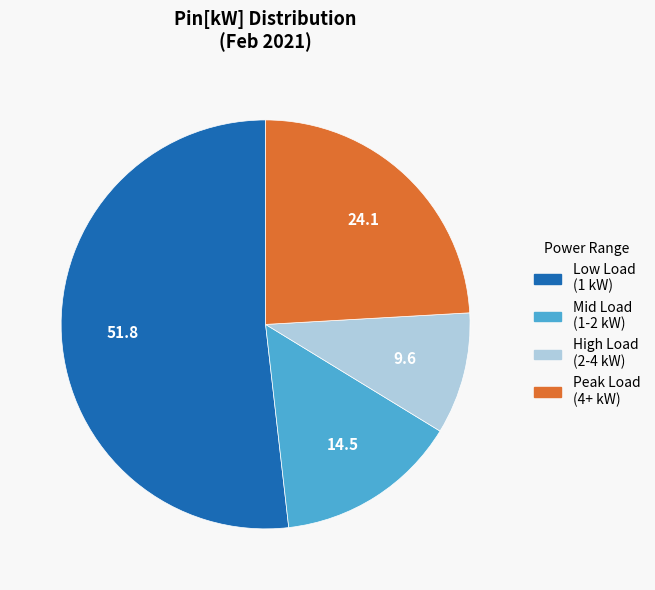

Is there a majority slice in this chart?

Yes